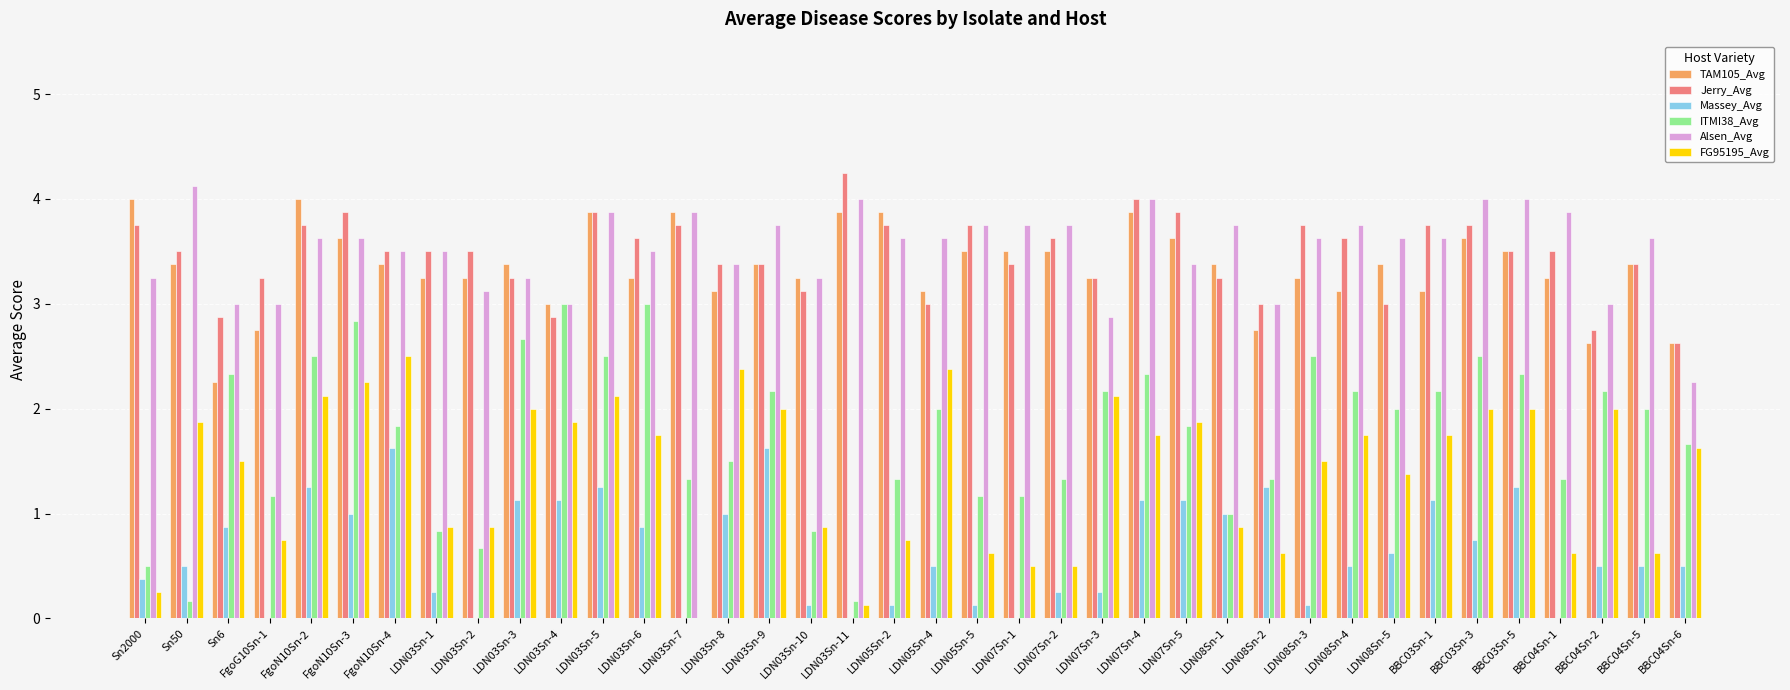

Is the value of Massey_Avg at LDN08Sn-3 greater than the value of FG95195_Avg at LDN07Sn-1?

No